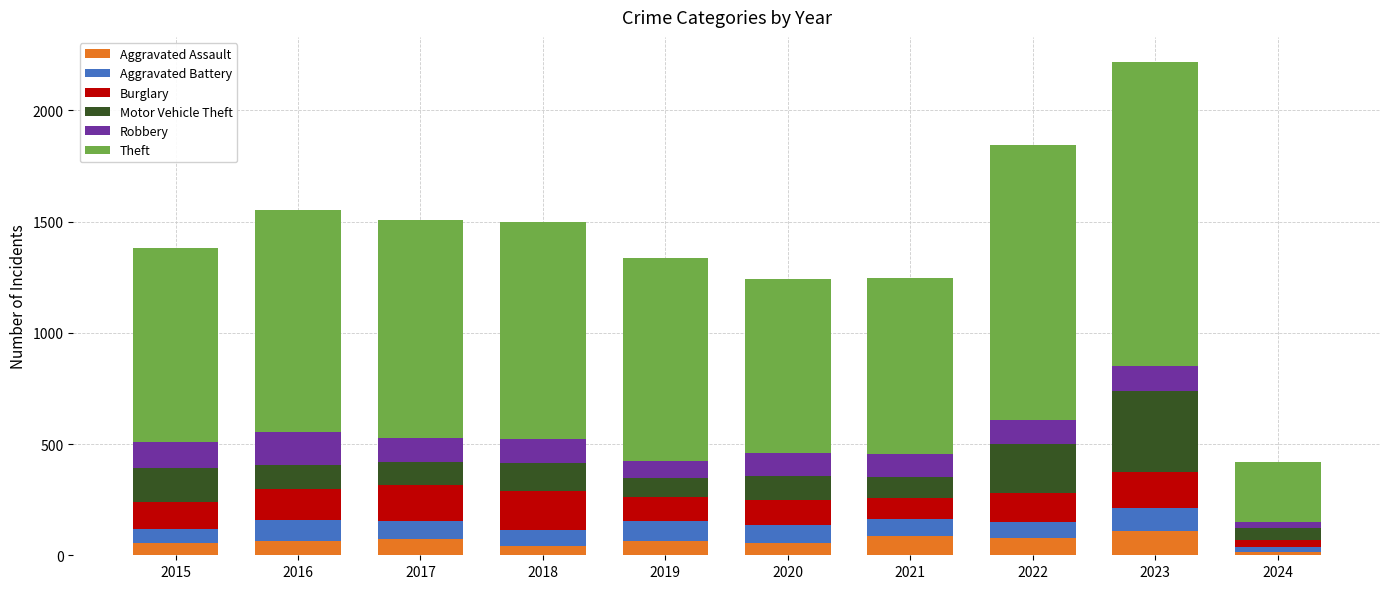

What is the highest value of the Aggravated Assault series?

110